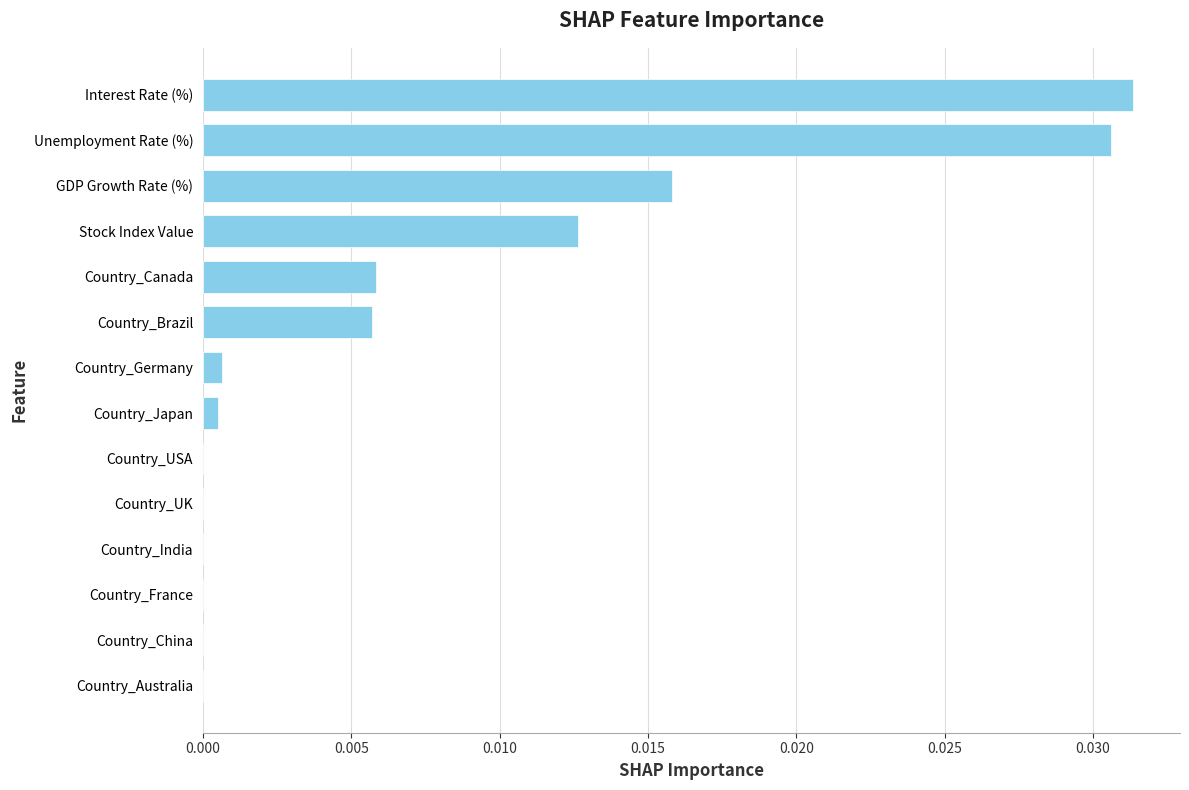

Is it true that the value at Country_China is 0.0?

True